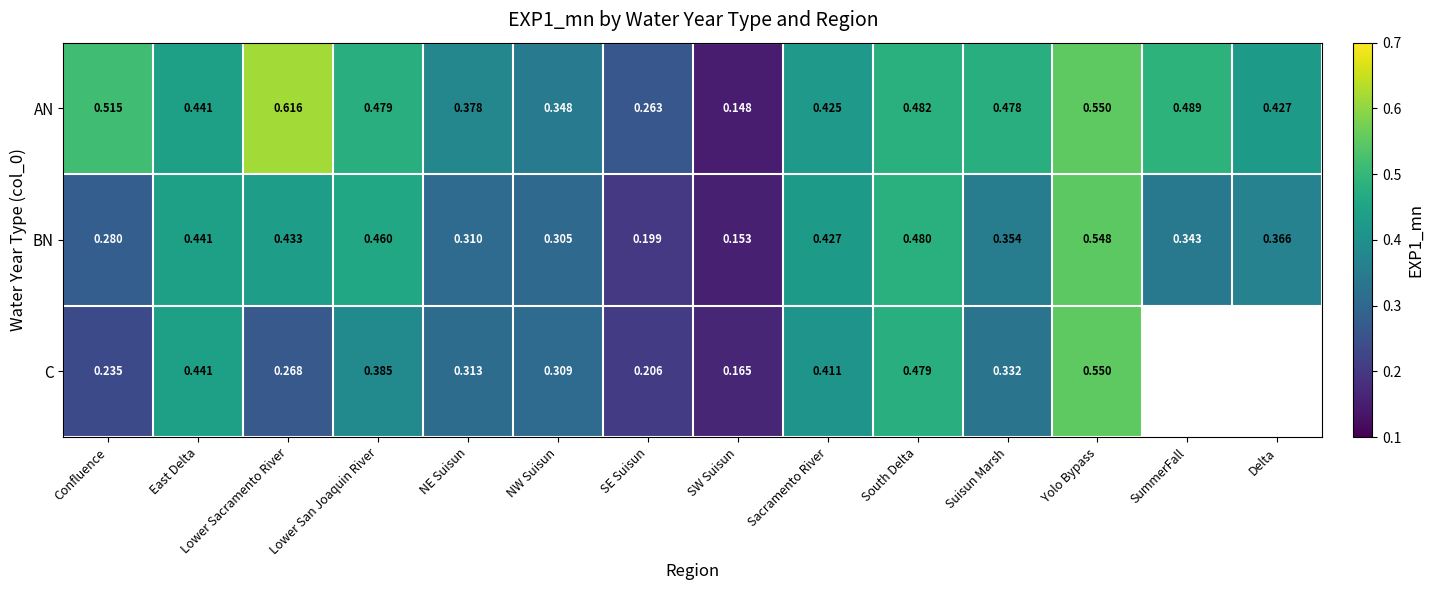

Is the value of AN at Lower San Joaquin River greater than the value of C at East Delta?

Yes